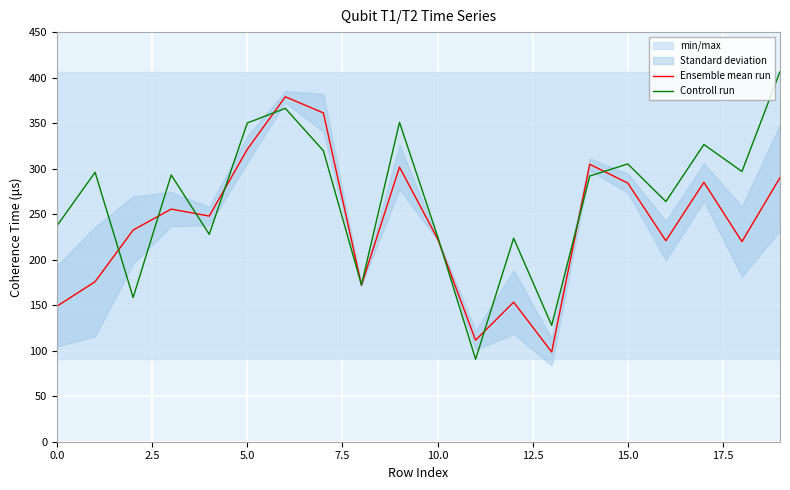

What is the highest value of the Ensemble mean run series?

379.0